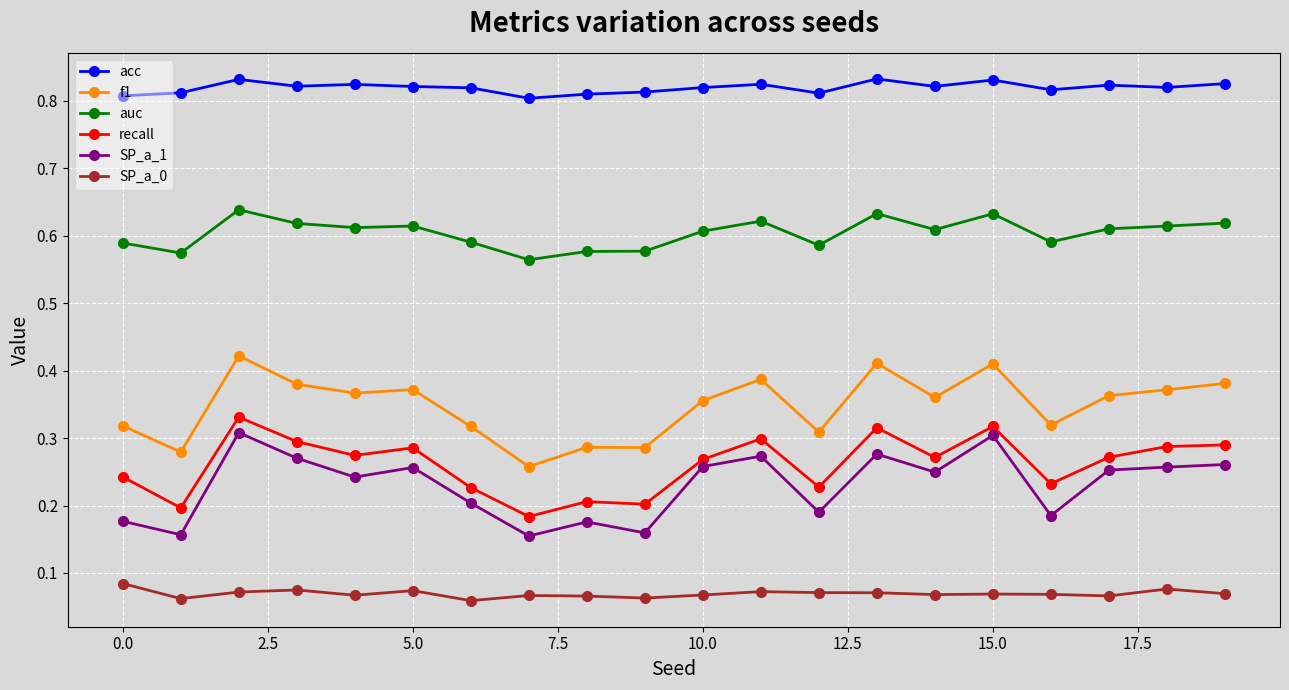

How many auc values are between 0 and 1?

20